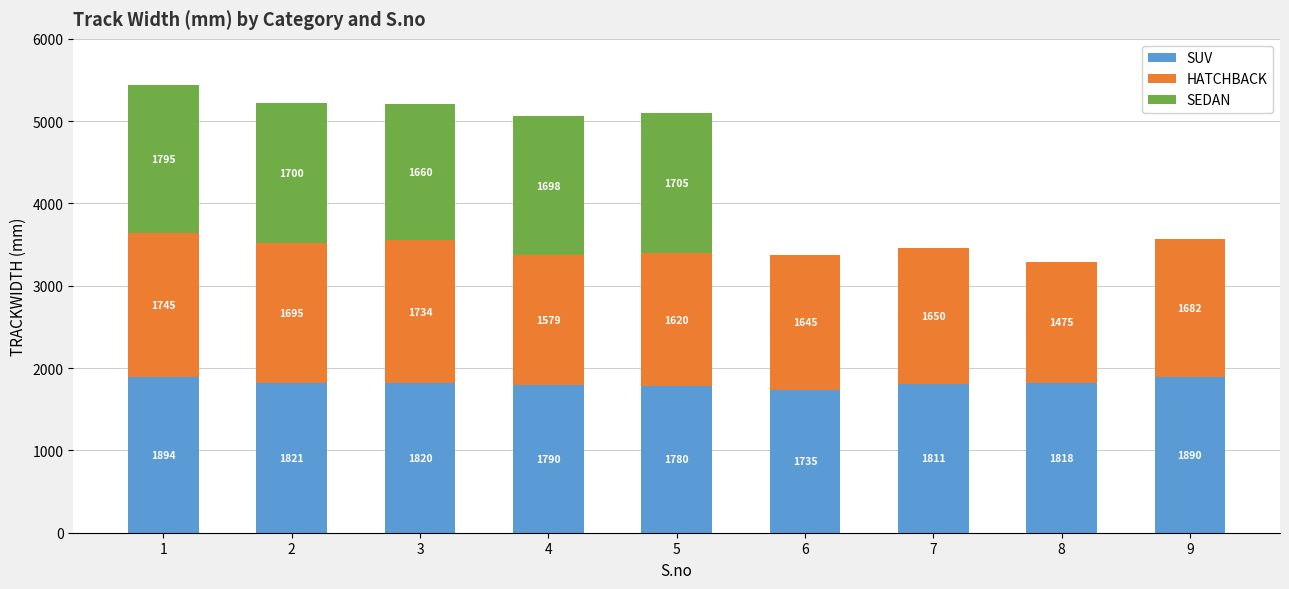

Reading left to right, what are the values for SUV?

1=1894	2=1821	3=1820	4=1790	5=1780	6=1735	7=1811	8=1818	9=1890